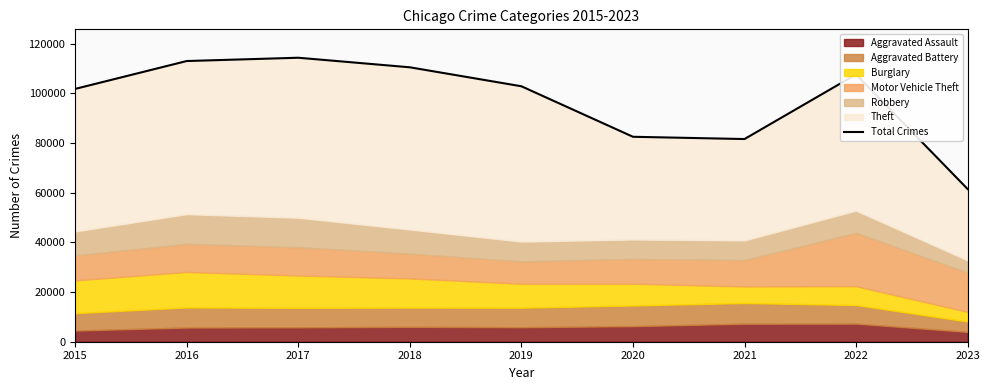

How many interior local peaks (higher than both neighbors) does the data have?

2